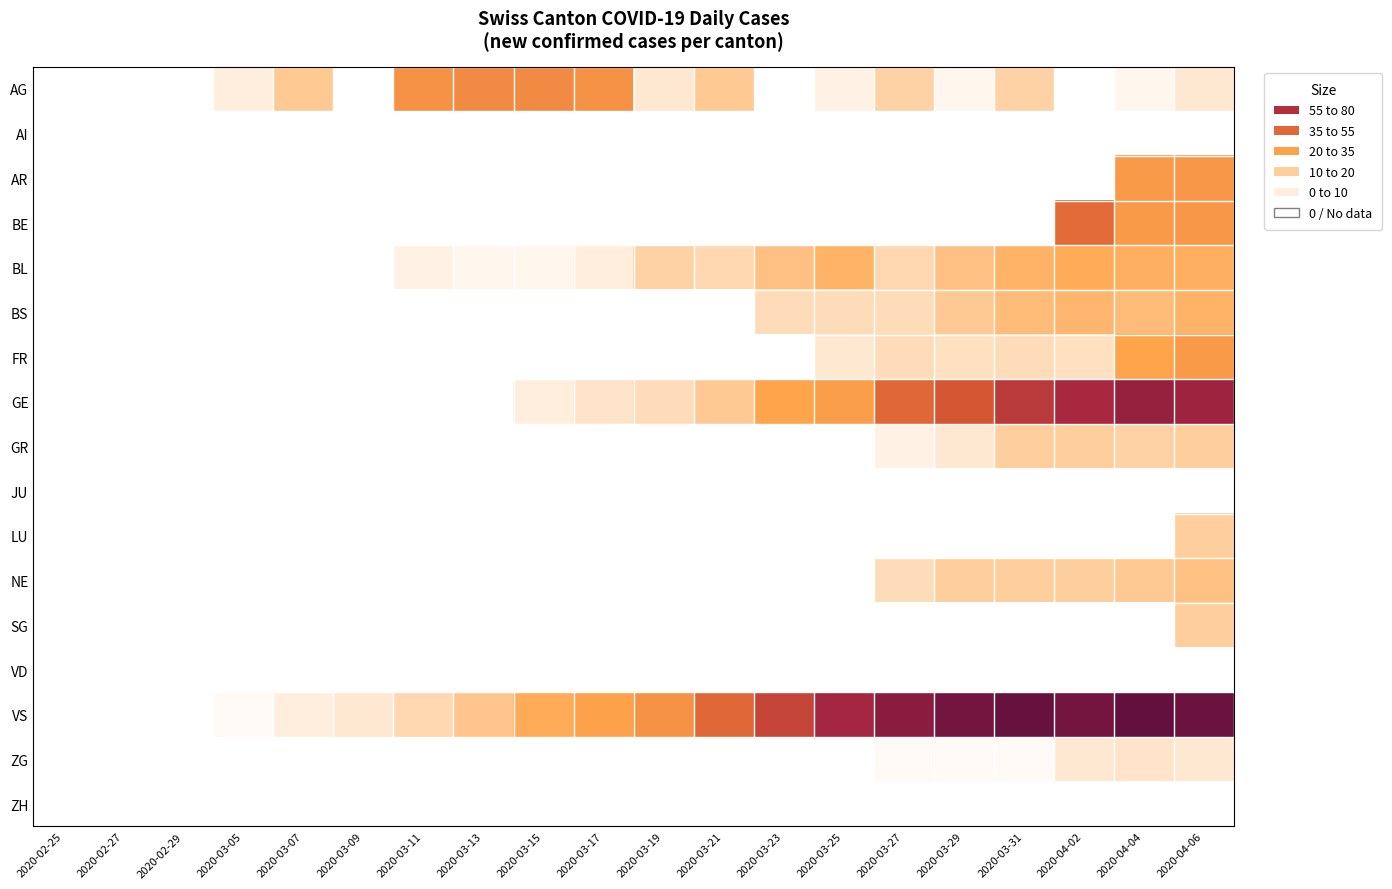

What is the total value across all series at 2020-03-25?

115